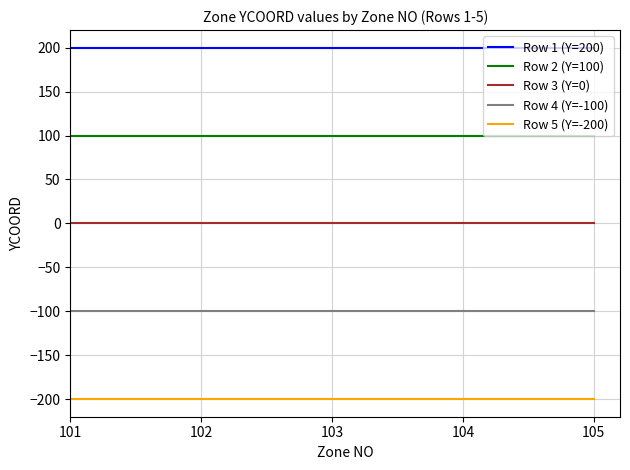

What is the highest value of the Row 5 (Y=-200) series?

-200